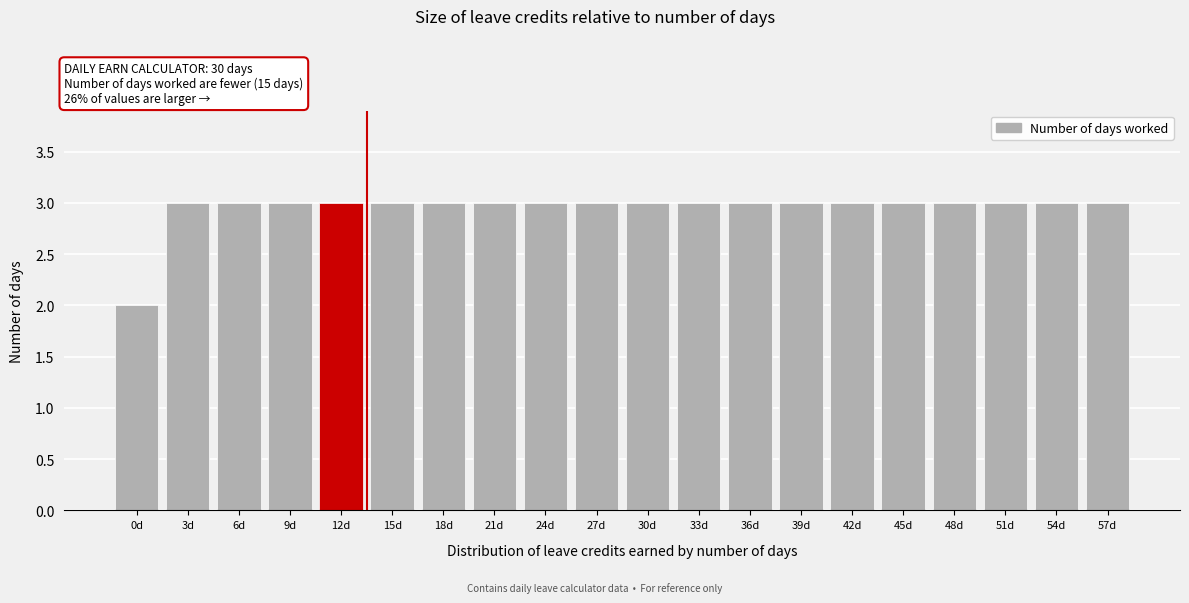

Reading right to left, what are all the values shown in this chart?

3	3	3	3	3	3	3	3	3	3	3	3	3	3	3	3	3	3	3	2